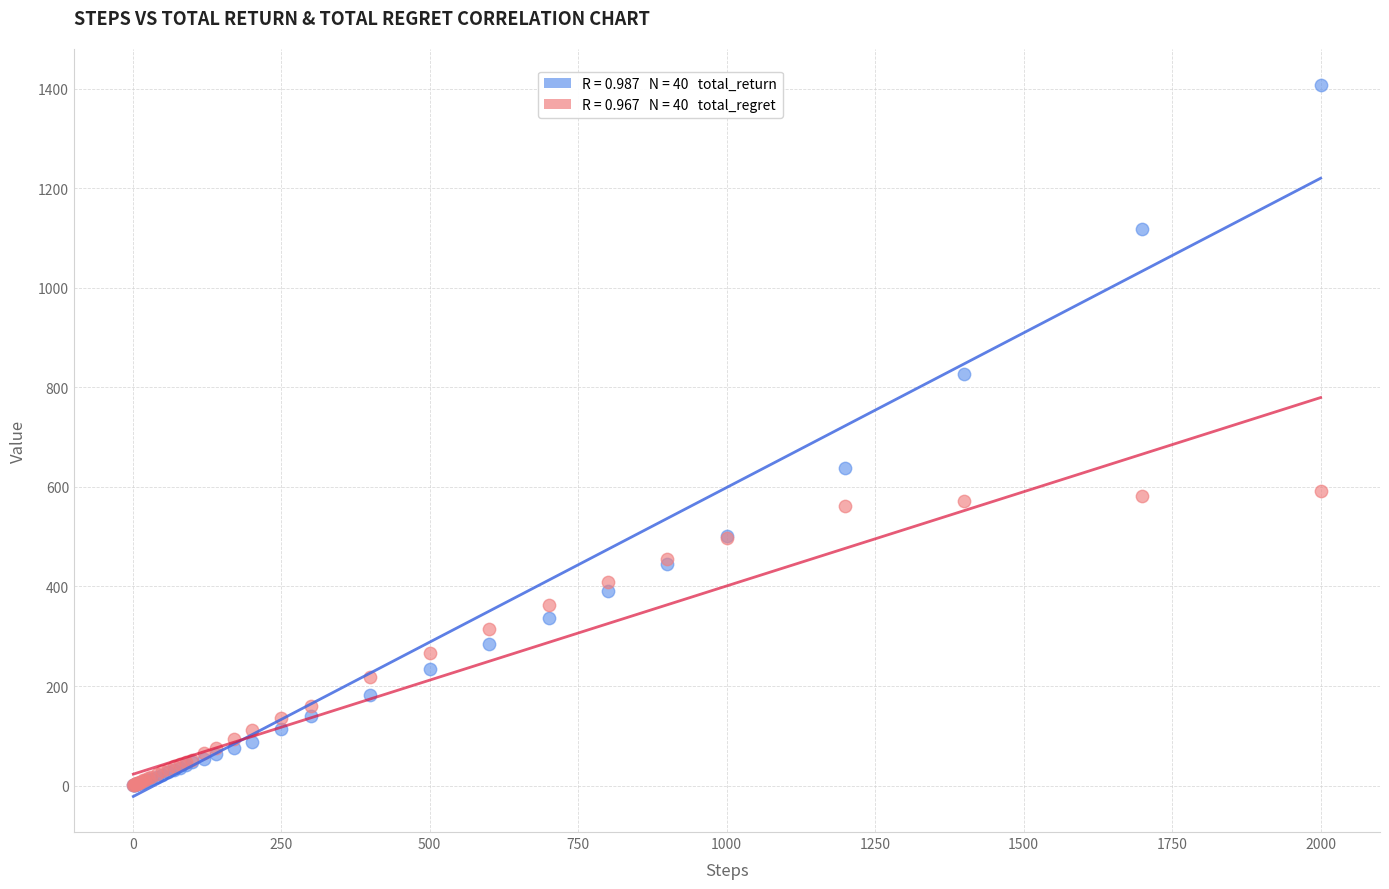

Across all series, what Y value is closest to 704?

637.6